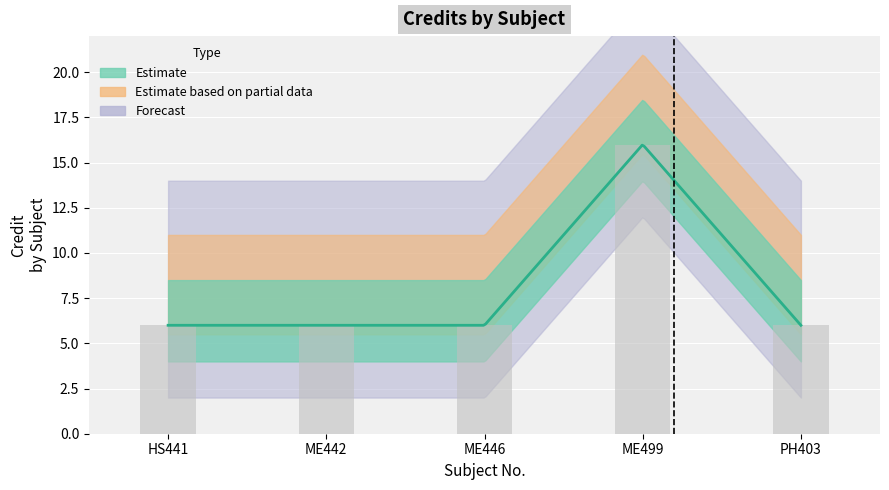

How many bars are there in total?

5